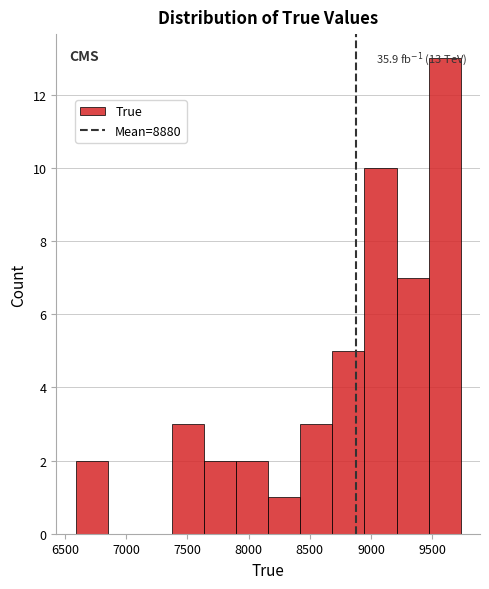

Which range on the x-axis has the tallest bar?

9450 to 9750